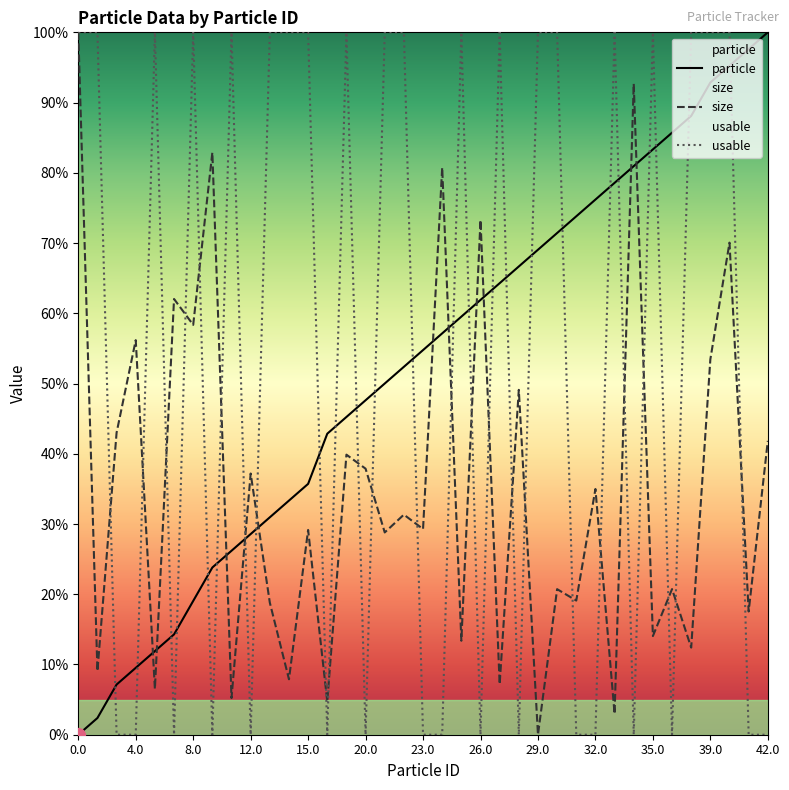

Between which two adjacent categories do usable and particle first intersect?

1.0 and 3.0